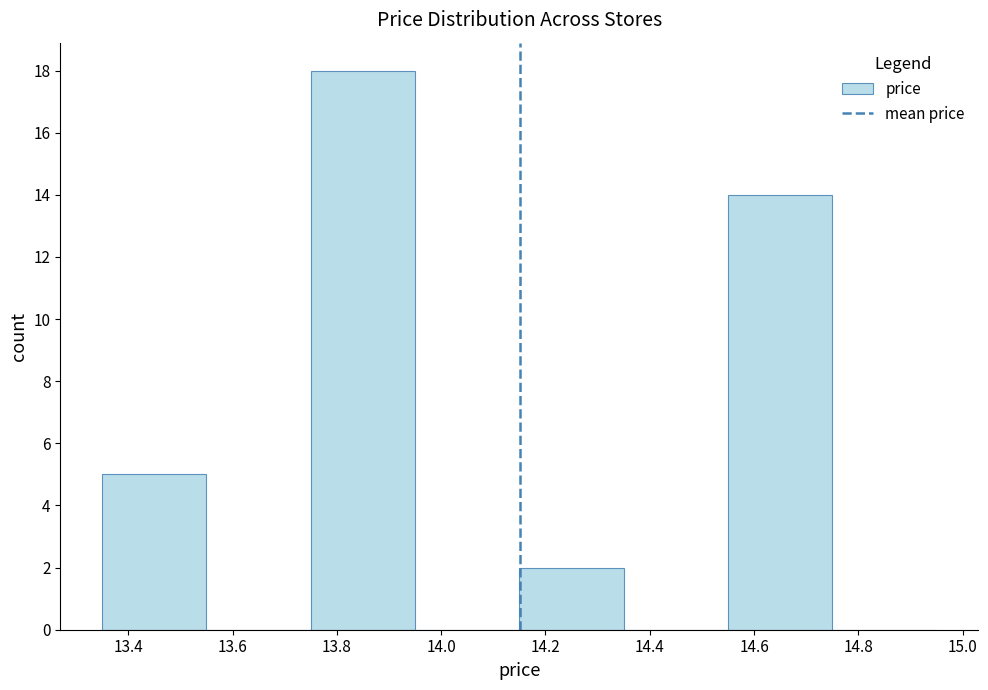

Reading left to right, transcribe this chart: for each bar, give the range it covers on the x-axis and its height. The values are not printed on the chart, so give them approximately, as read against the axis.

13.35 to 13.55: 5
13.55 to 13.75: 0
13.75 to 13.95: 18
13.95 to 14.15: 0
14.15 to 14.35: 2
14.35 to 14.55: 0
14.55 to 14.75: 14
14.75 to 14.95: 0